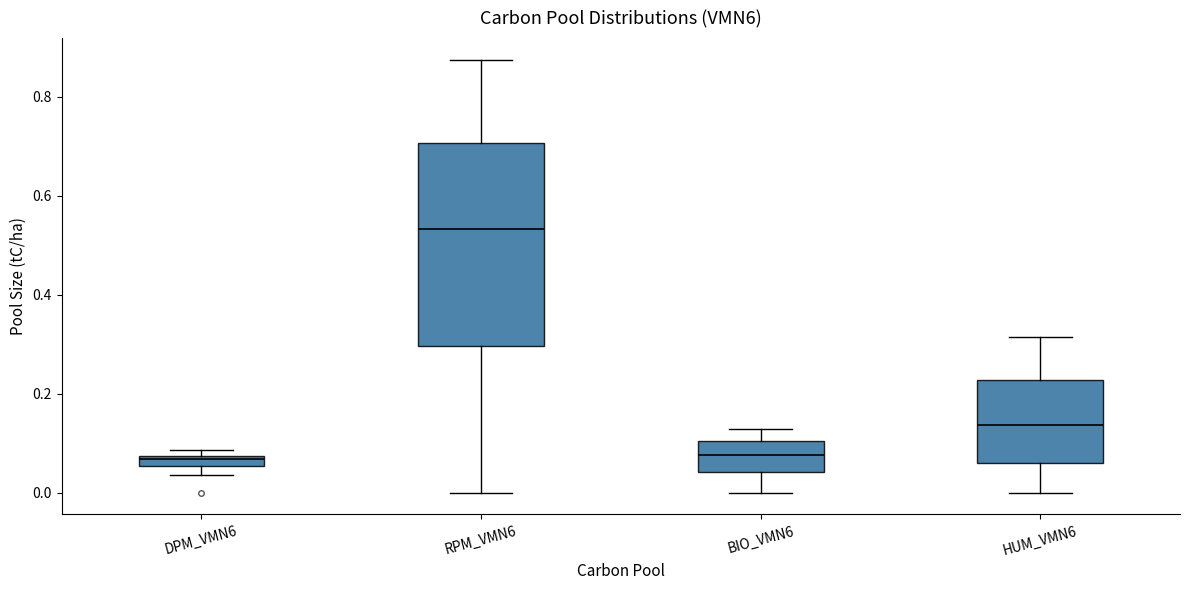

Where is the lower edge of the box for BIO_VMN6 on the y-axis? The values are not printed on the chart, so give them approximately, as read against the axis.

0.04